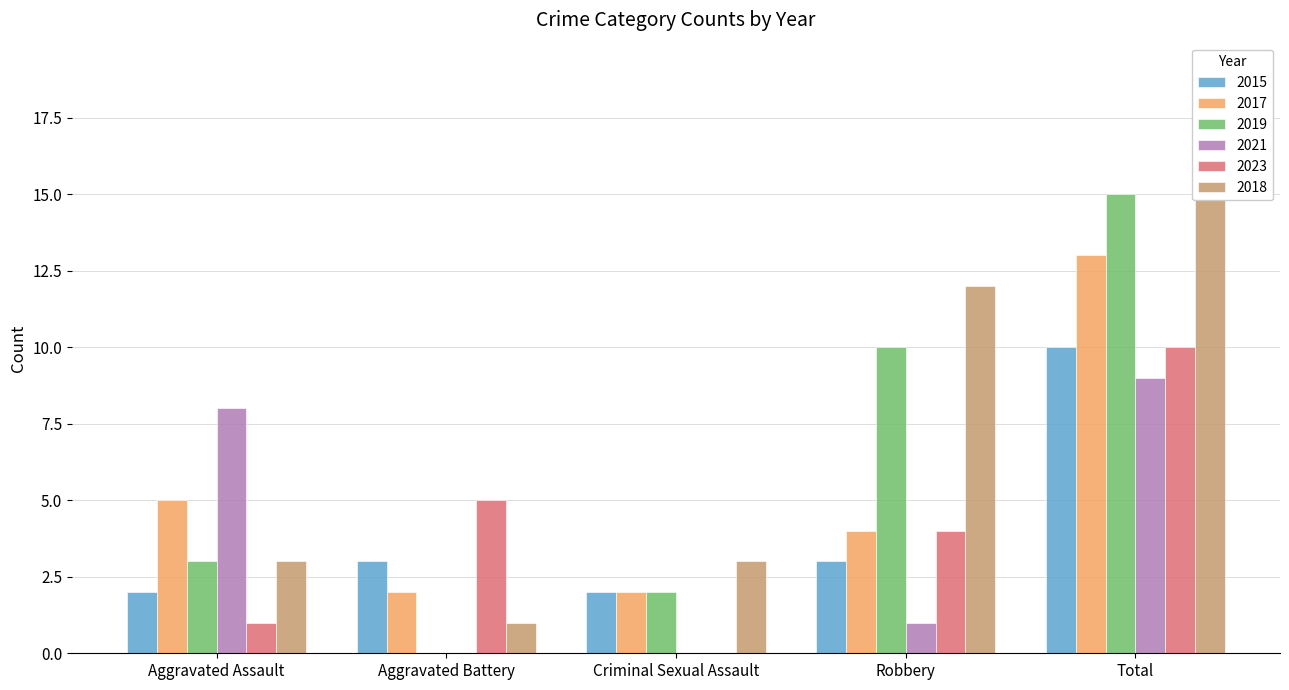

Rank the series at Robbery from highest to lowest value.

2018, 2019, 2017, 2023, 2015, 2021